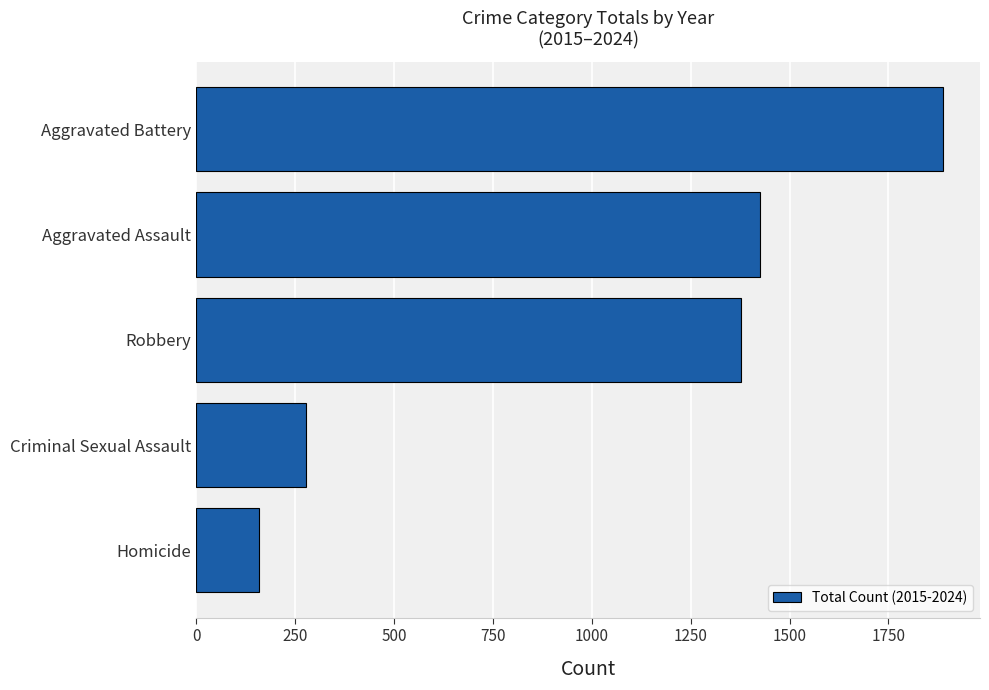

List the labels in order of value, largest first.

Aggravated Battery, Aggravated Assault, Robbery, Criminal Sexual Assault, Homicide